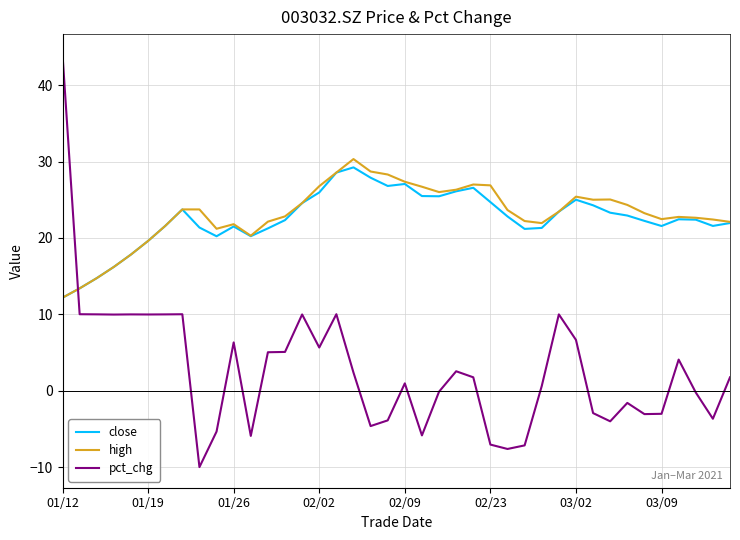

Which series ends up on top after the final intersection of pct_chg and high?

high